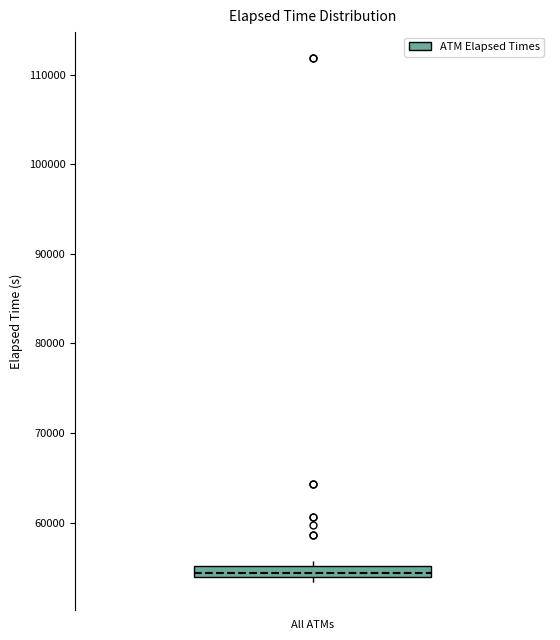

Where is the upper edge of the box for All ATMs on the y-axis? The values are not printed on the chart, so give them approximately, as read against the axis.

55000